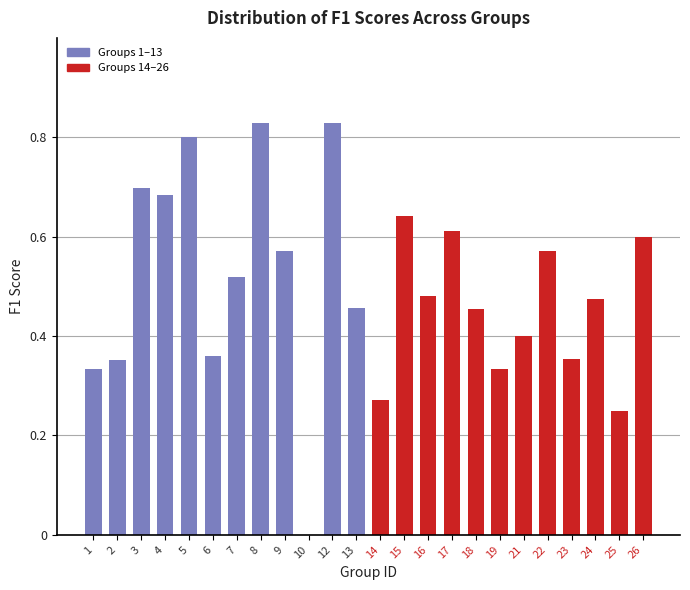

Which has a higher value, 3 or 22?

3